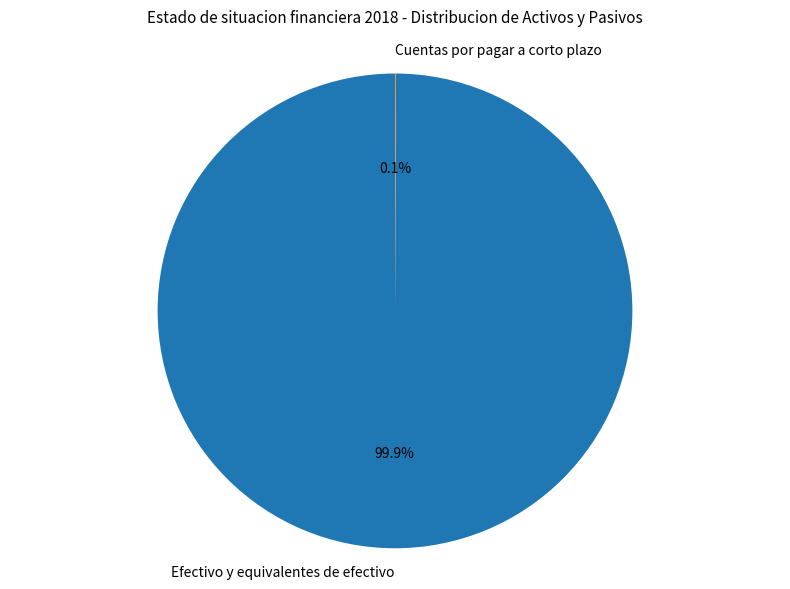

To the nearest percent, what percentage of the pie is Efectivo y equivalentes de efectivo?

100%